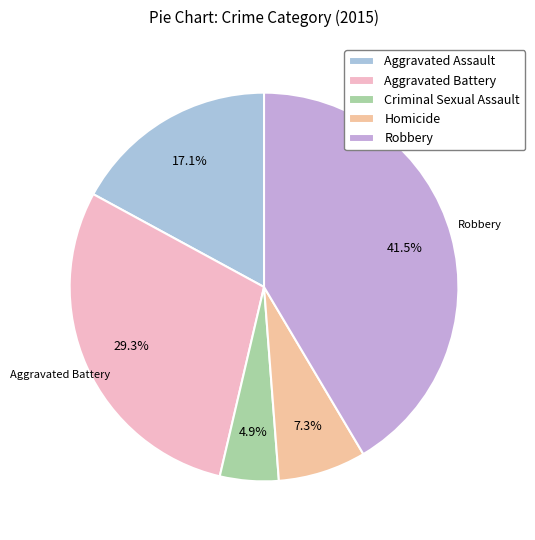

Rank the categories by value from lowest to highest.

Criminal Sexual Assault, Homicide, Aggravated Assault, Aggravated Battery, Robbery